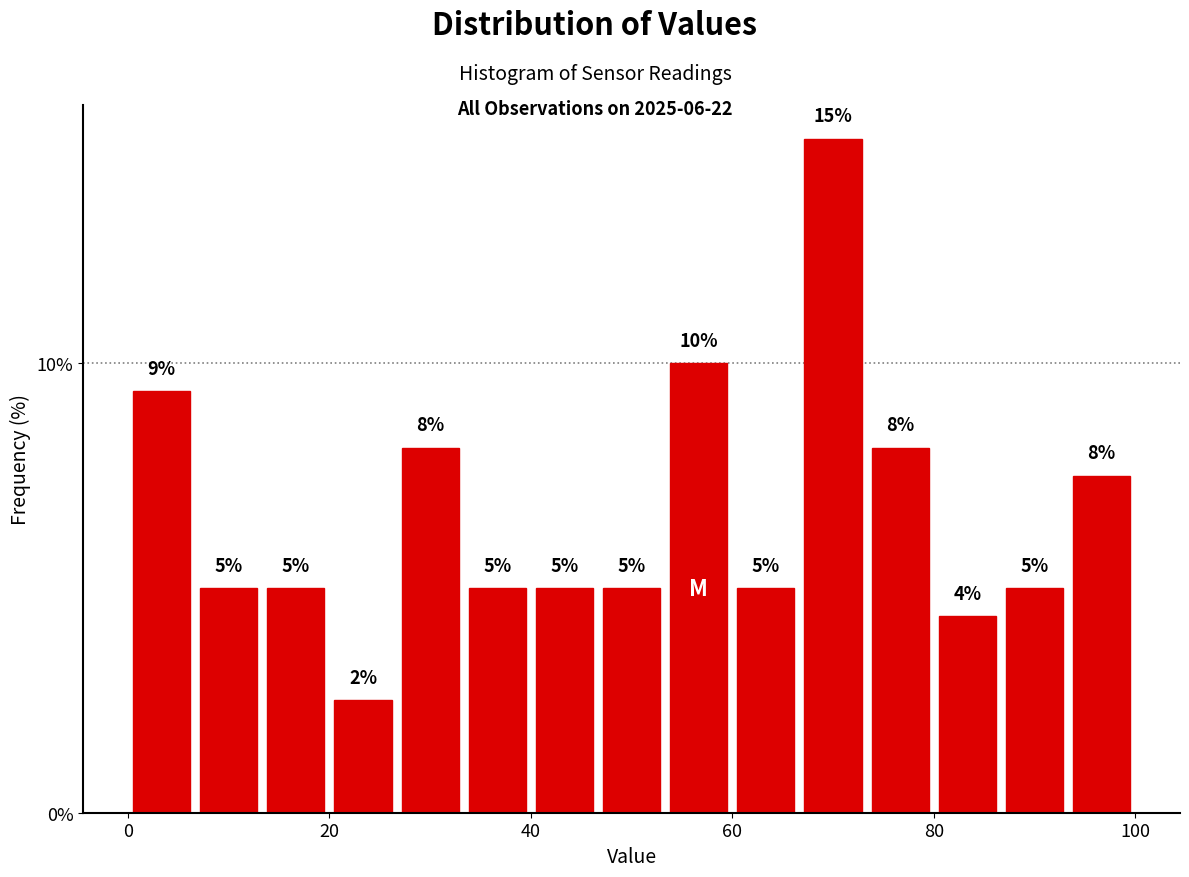

Around what value on the x-axis is the tallest bar? Give the approximate position of its centre, as read against the axis.

70